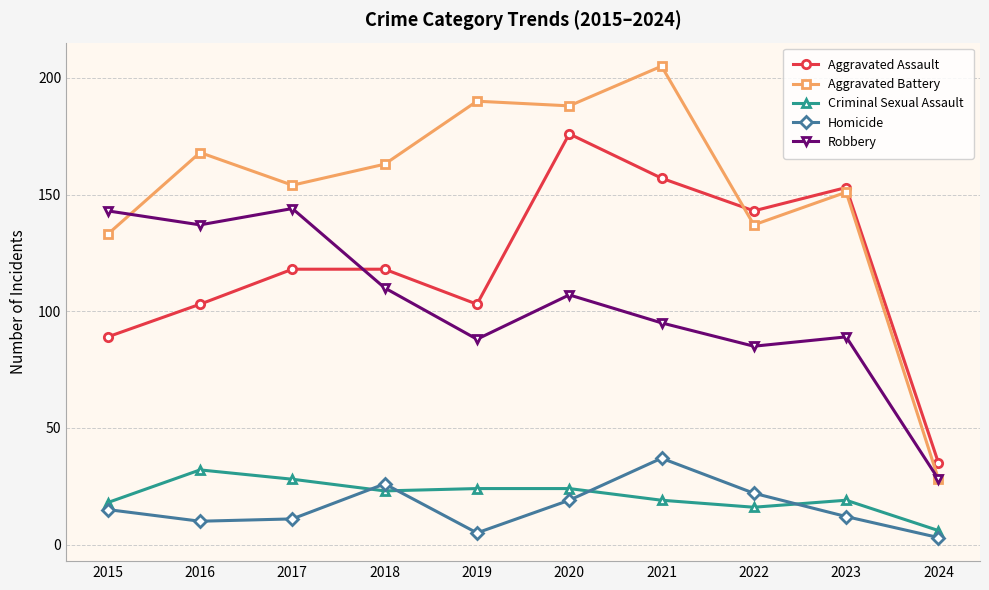

What is the lowest value of the Robbery series?

28